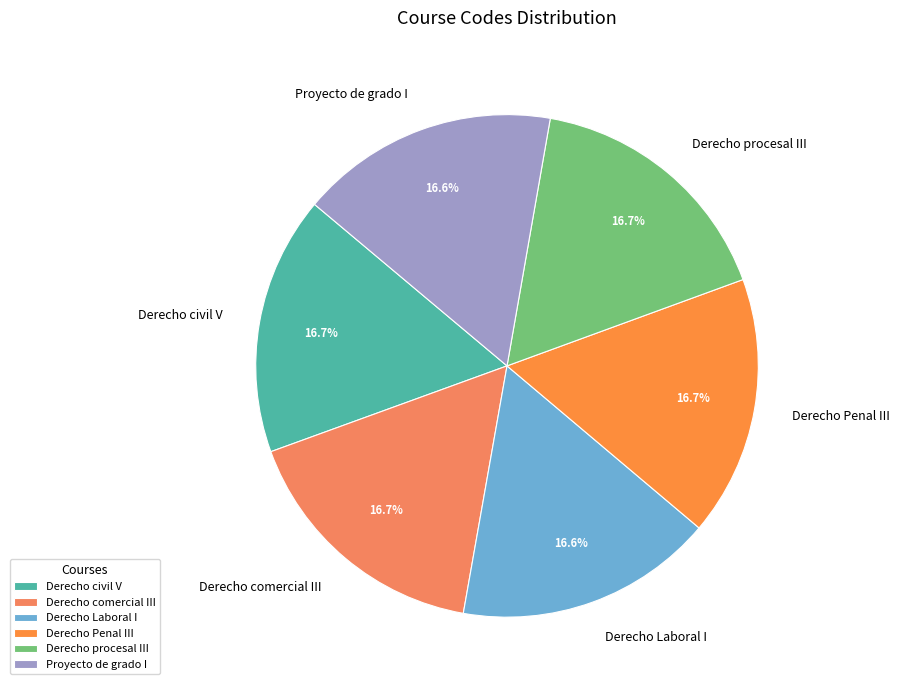

True or false: Proyecto de grado I accounts for 17% of the total.

True